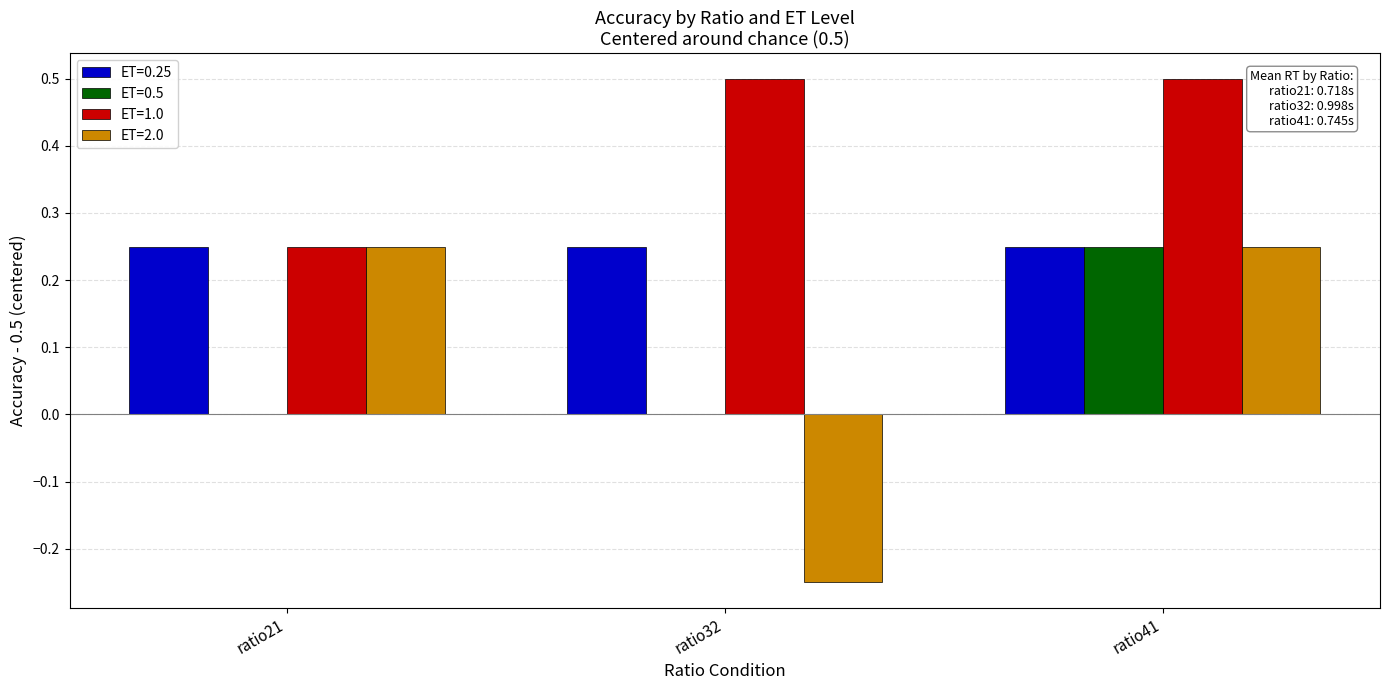

At which label does ET=0.5 reach its peak?

ratio41